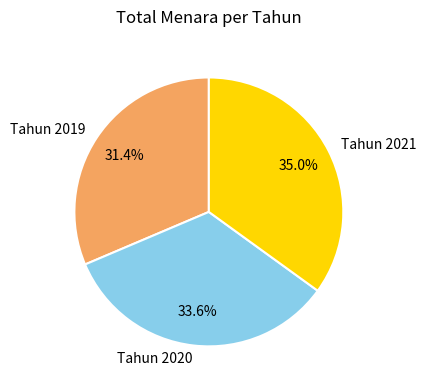

To the nearest percent, what is the difference between the Tahun 2020 and Tahun 2021 slice percentages?

1%